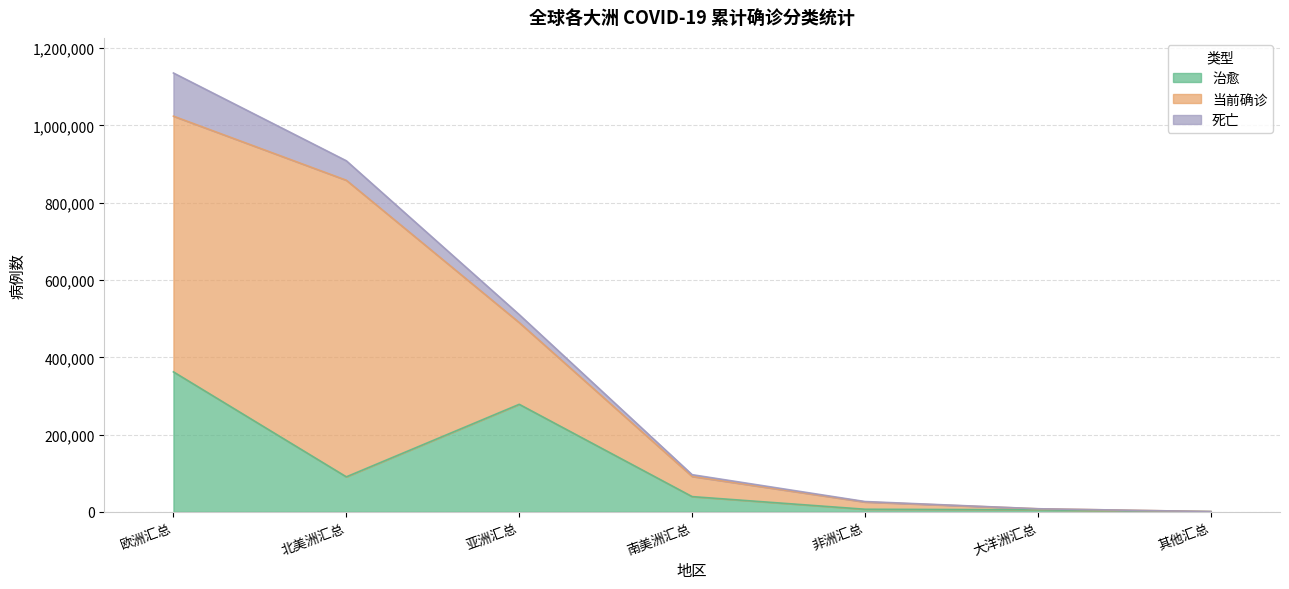

Reading right to left, extract all data points from this chart.

治愈: 574	5356	6721	39436	278296	90605	362282
当前确诊: 146	2556	18725	52185	211515	767634	661835
死亡: 13	97	1247	4554	20617	50371	111716